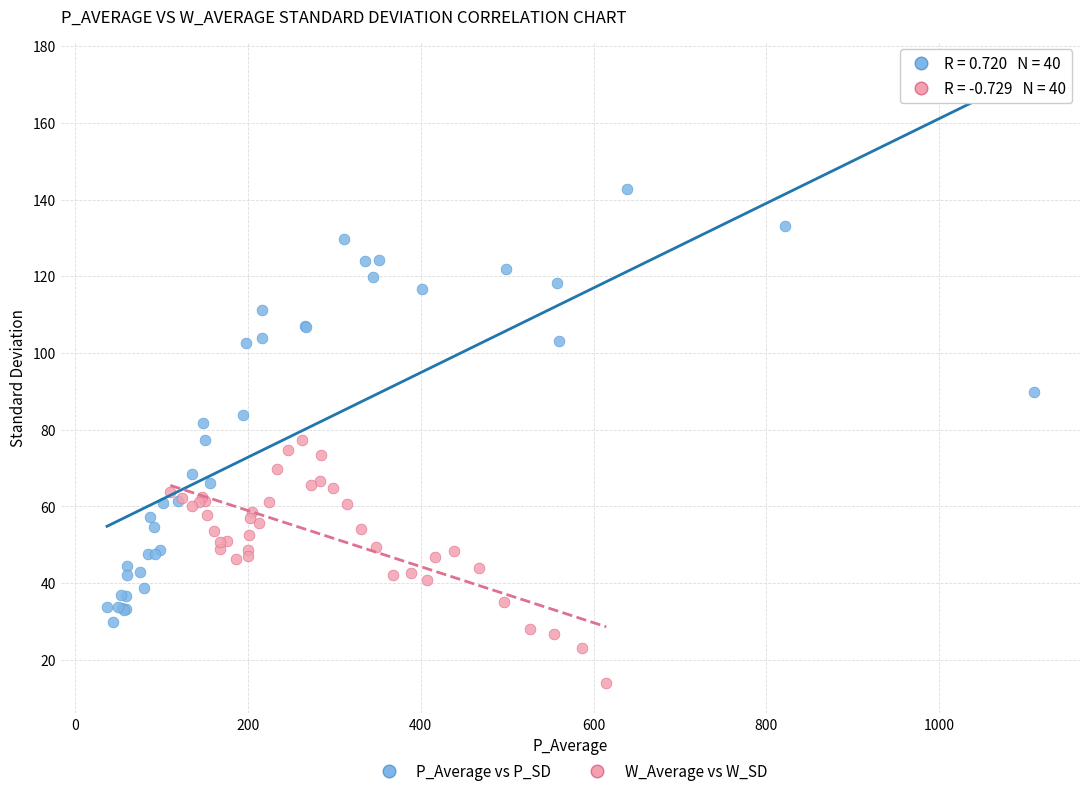

Which series has the widest spread of Y values?

P_Average vs P_SD